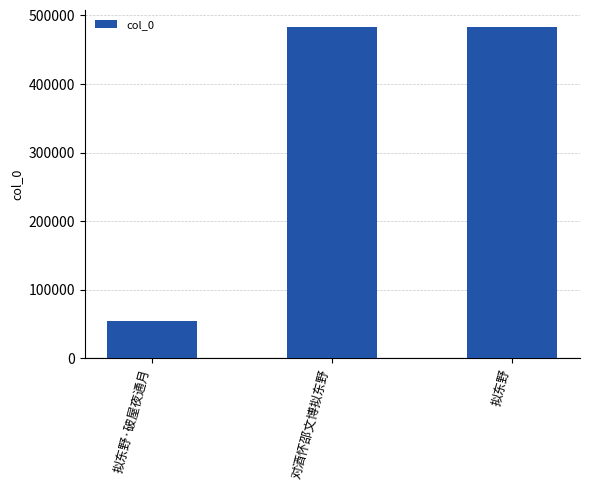

What is the difference between the maximum and second lowest values?

4